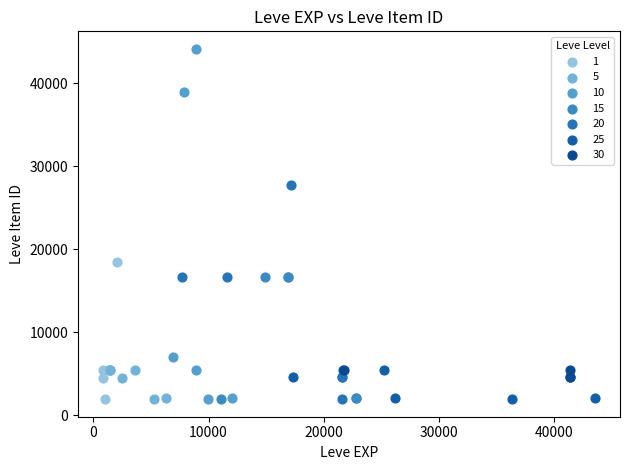

Which series reaches the maximum Y coordinate?

10